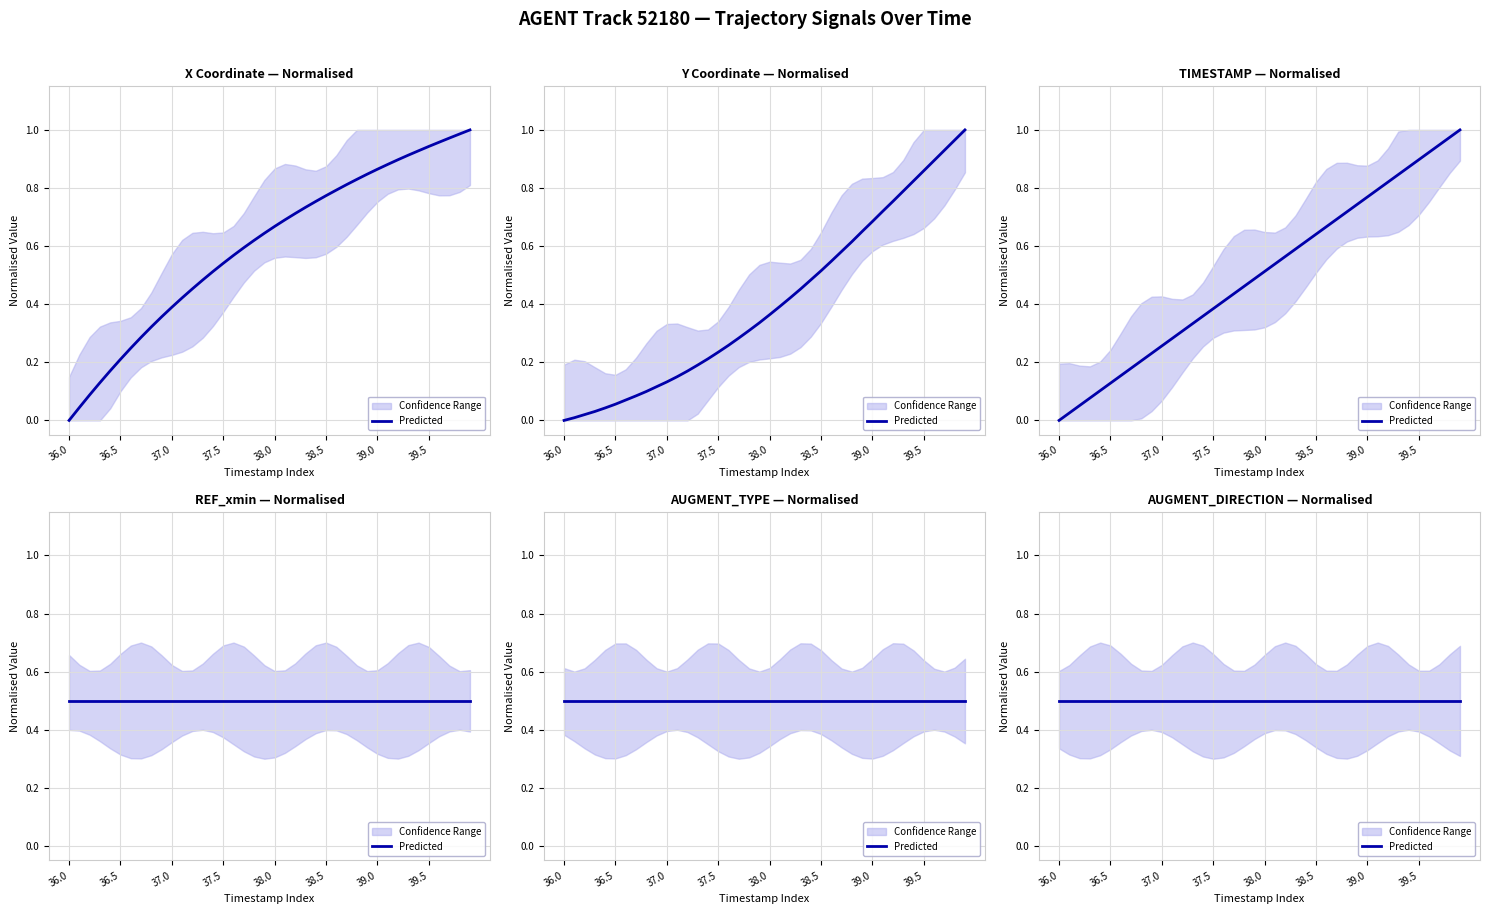

Is this an area chart (filled region under the line)?

No